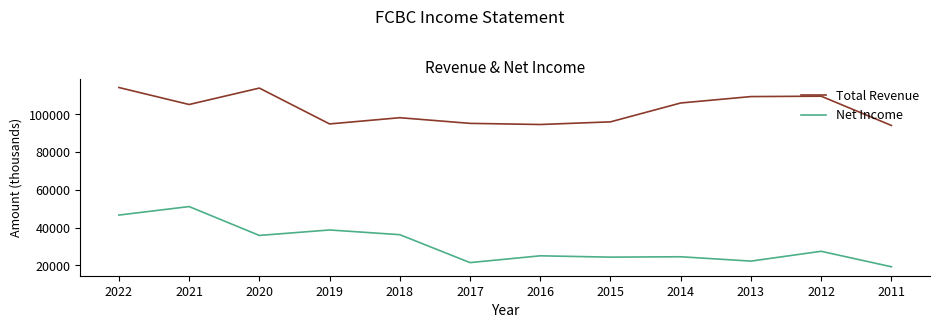

Is the value of Net Income at 2022 greater than the value of Total Revenue at 2013?

No